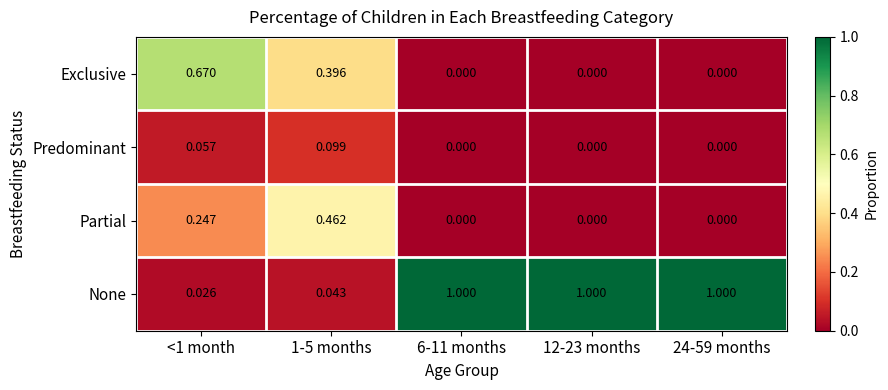

List the series in order of their peak value, highest first.

None, Exclusive, Partial, Predominant